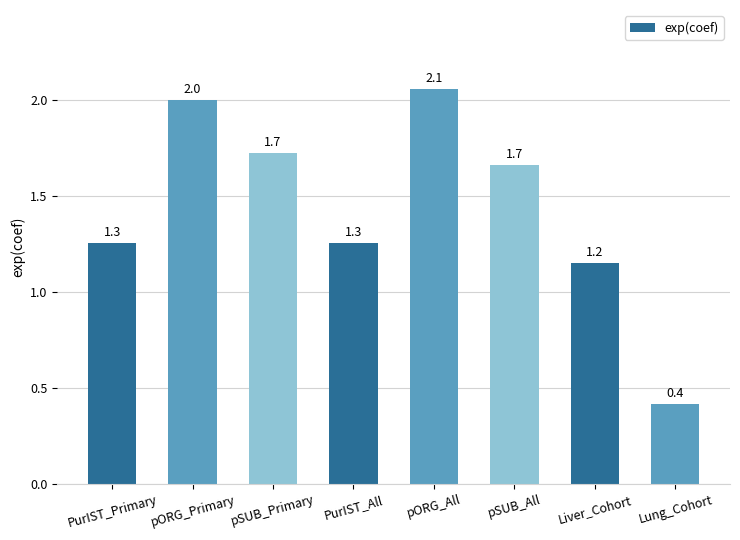

What is the sum of all values?

11.5